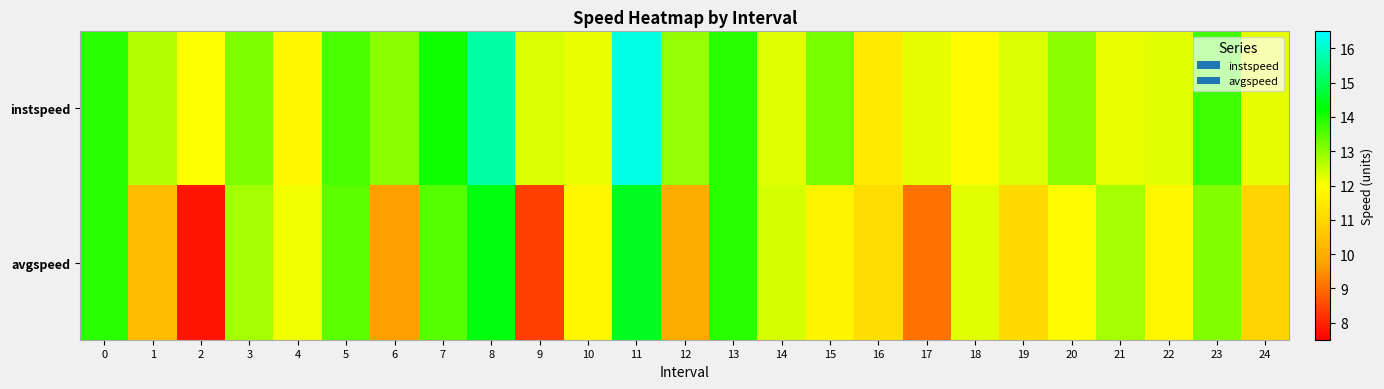

Reading left to right, what are all the values shown in this chart?

instspeed: 0=13.9	1=12.7	2=12.0	3=13.1	4=11.8	5=13.6	6=13.0	7=14.1	8=15.7	9=12.3	10=12.2	11=16.2	12=12.9	13=13.9	14=12.3	15=13.2	16=11.5	17=12.2	18=11.9	19=12.3	20=13.0	21=12.2	22=12.3	23=13.7	24=12.2
avgspeed: 0=13.9	1=10.3	2=7.8	3=12.8	4=12.1	5=13.5	6=9.7	7=13.5	8=14.4	9=8.4	10=11.8	11=14.5	12=9.9	13=13.9	14=12.4	15=11.7	16=11.2	17=9.0	18=12.3	19=11.1	20=11.9	21=12.8	22=11.8	23=13.1	24=11.0